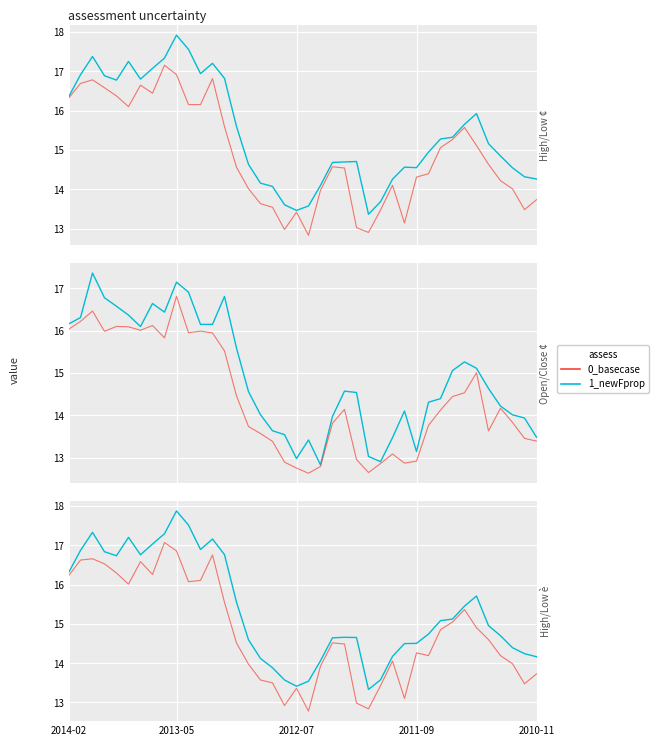

Where is 0_basecase nearest to the value 14?

37